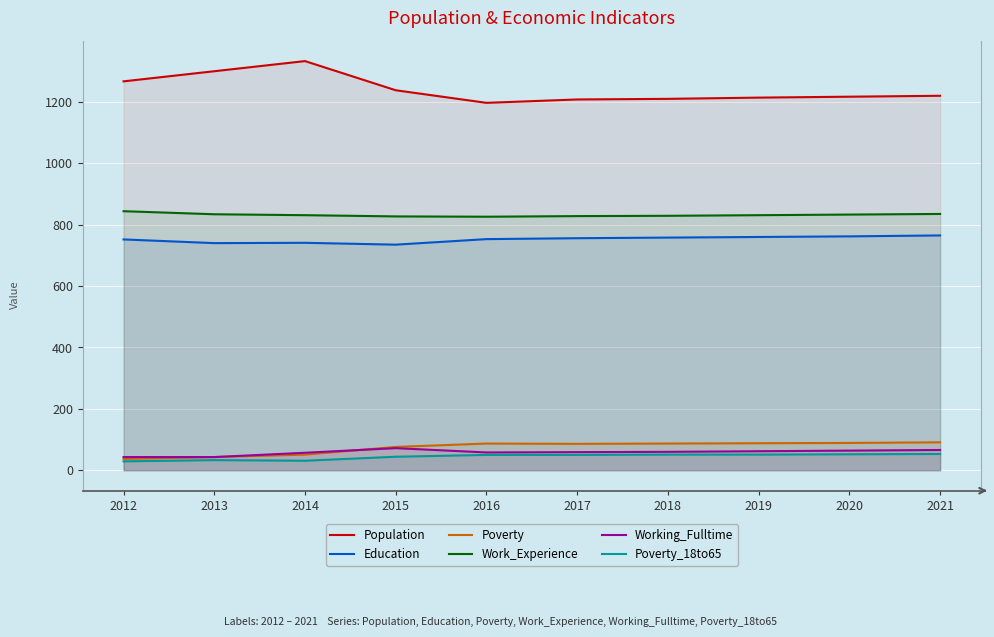

What is the value of the Working_Fulltime point at the 10th from the left?

66